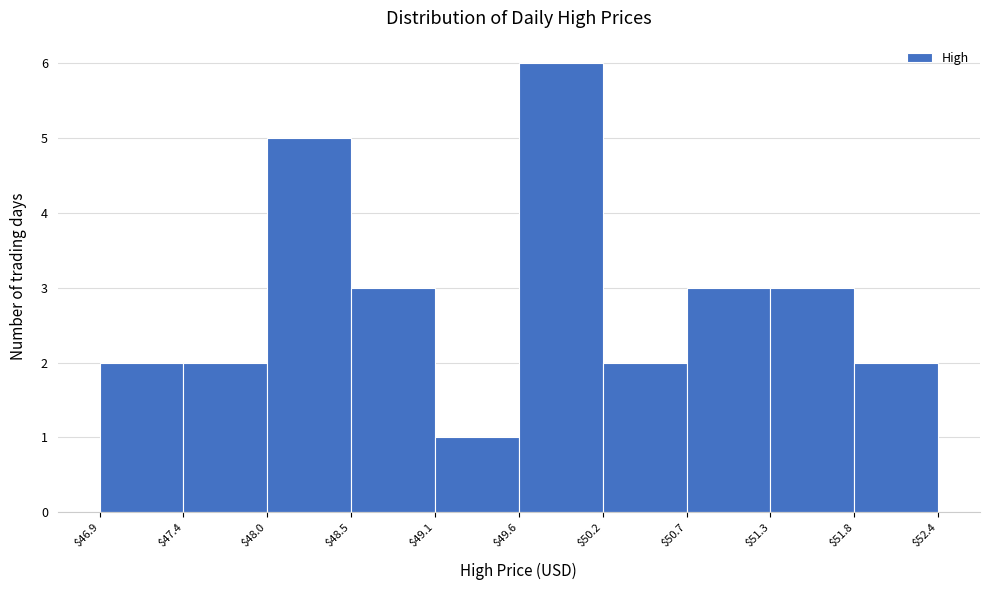

Over which range of the x-axis is the bar tallest?

$49.6 to $50.2